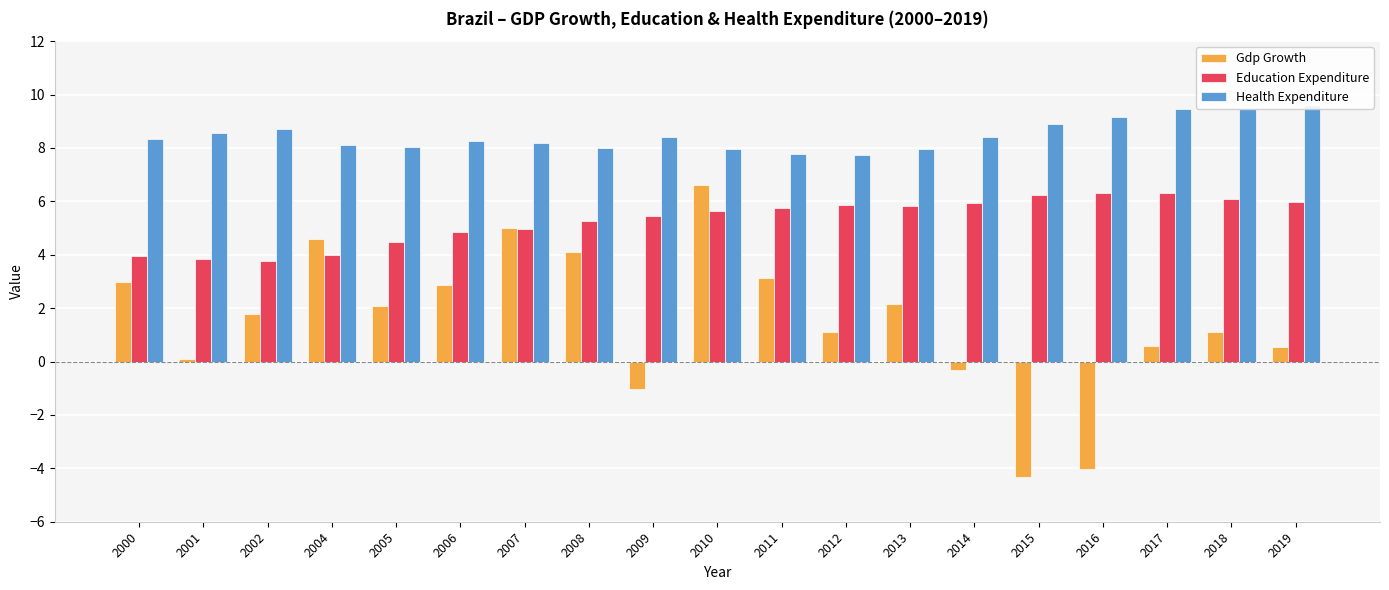

What is the value of the Education Expenditure bar at the 12th from the left?

5.9